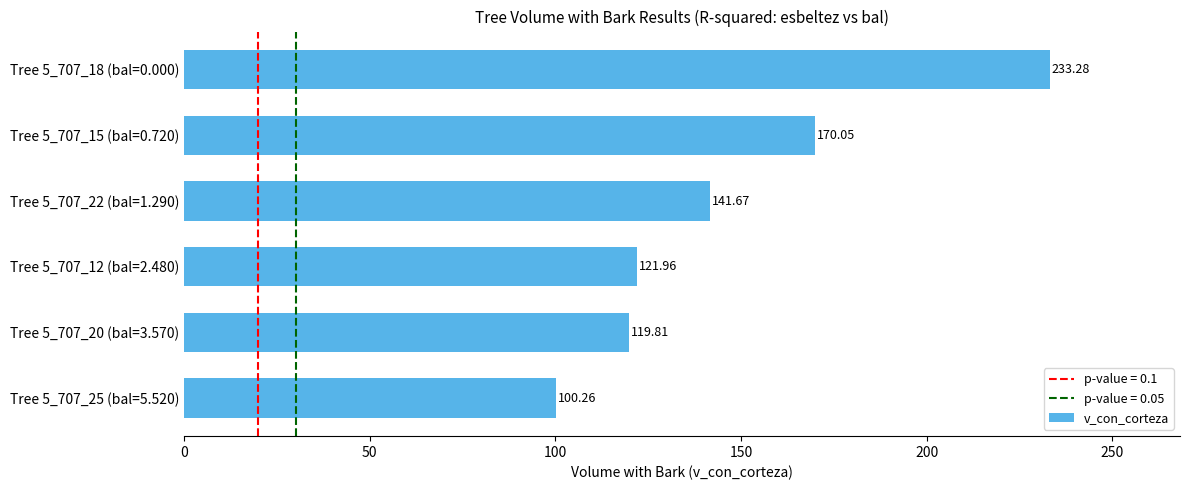

What is the difference between the values at Tree 5_707_25 (bal=5.520) and Tree 5_707_18 (bal=0.000)?

133.0